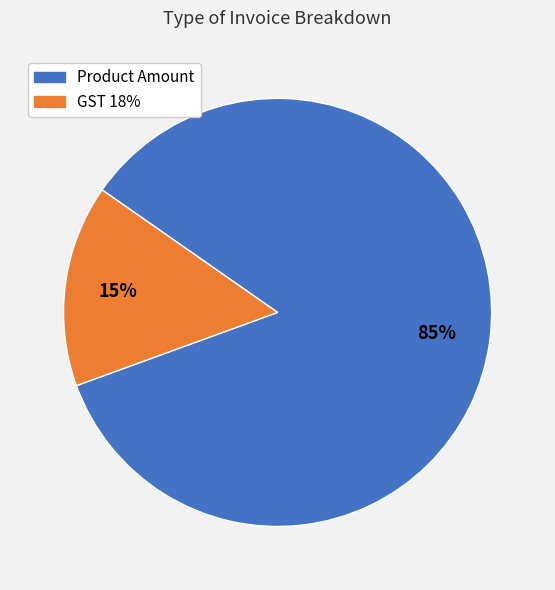

How many slices are in this pie chart?

2